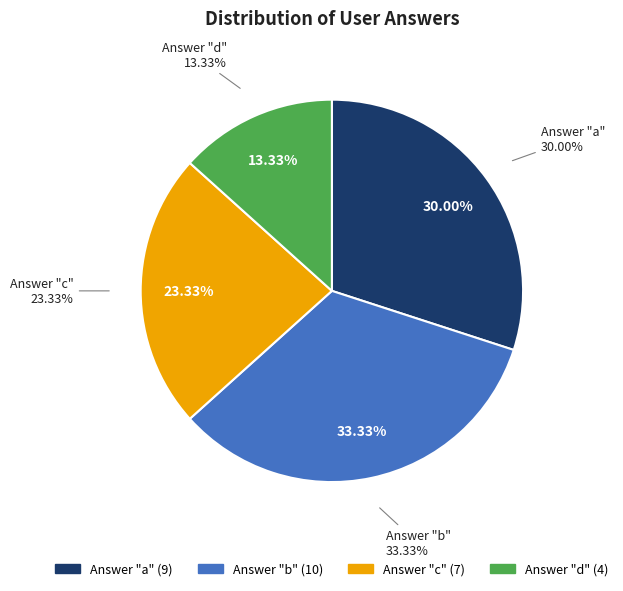

How many segments does this pie chart have?

4